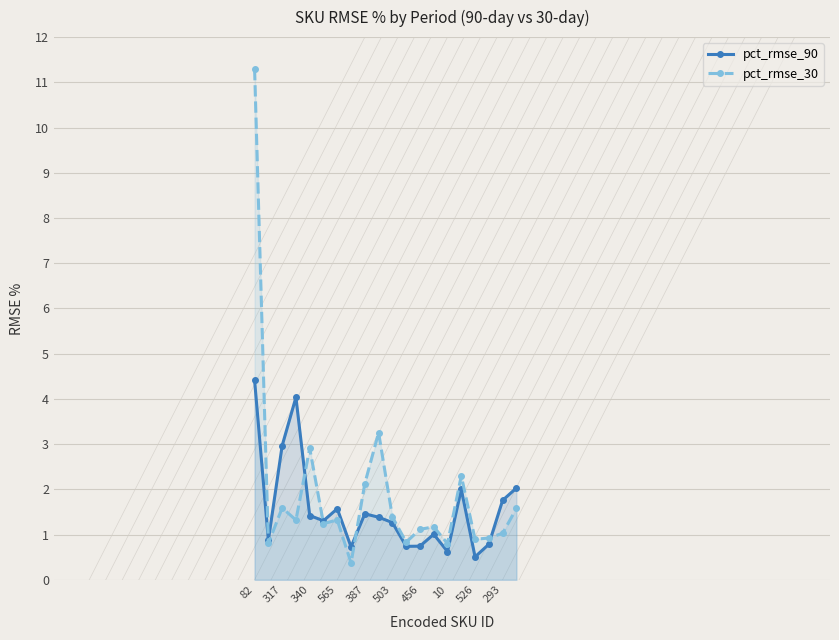

What is the approximate value of pct_rmse_30 at 456?

1.1